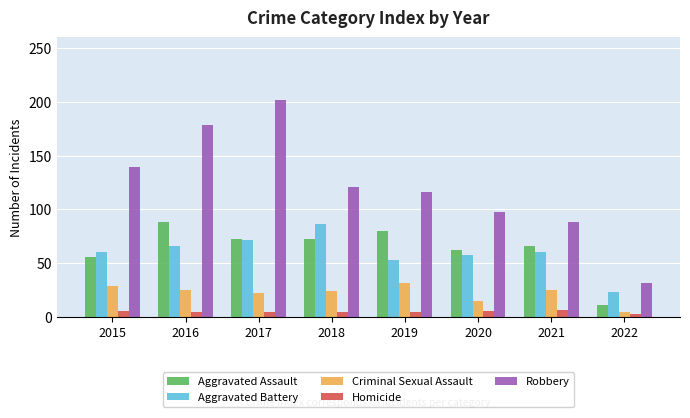

What is the maximum value shown in the chart?

202